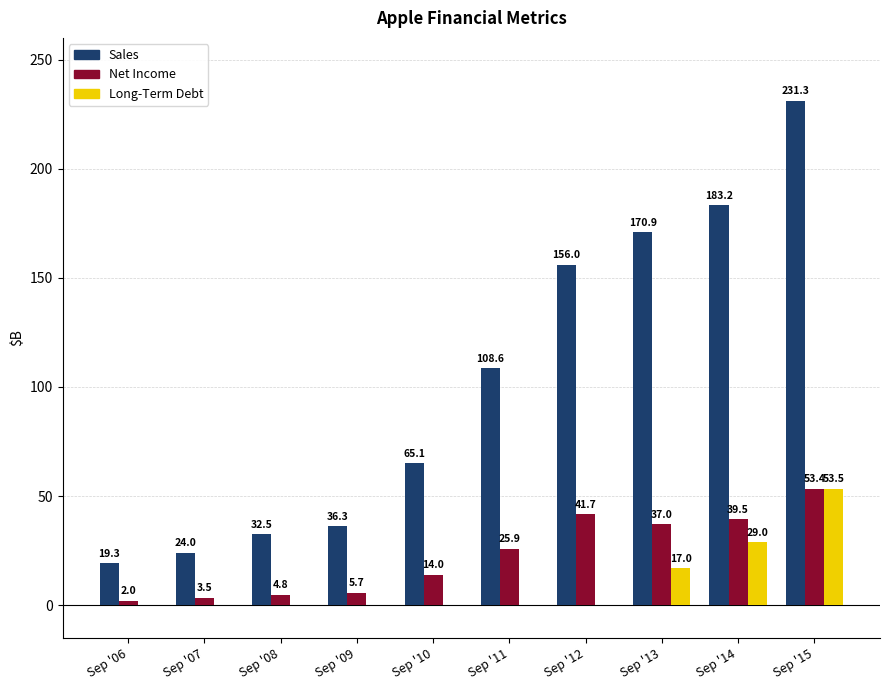

What value does the Net Income series have at Sep '11?

25.9